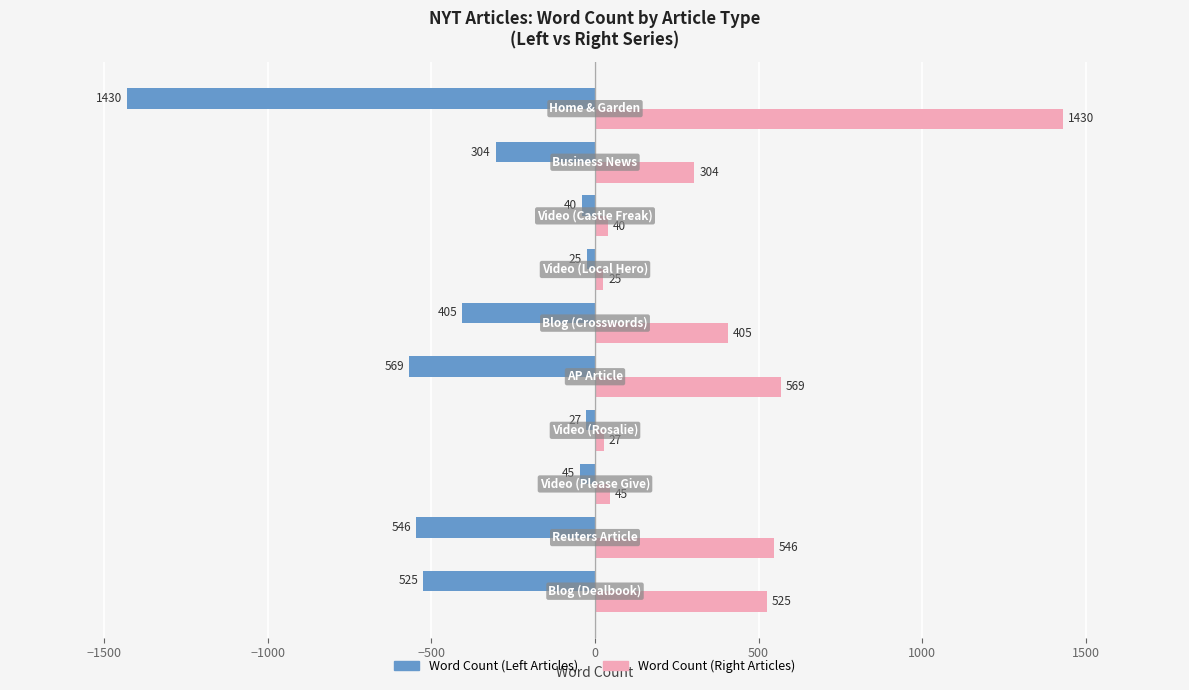

What is the minimum value shown in the chart?

-1430